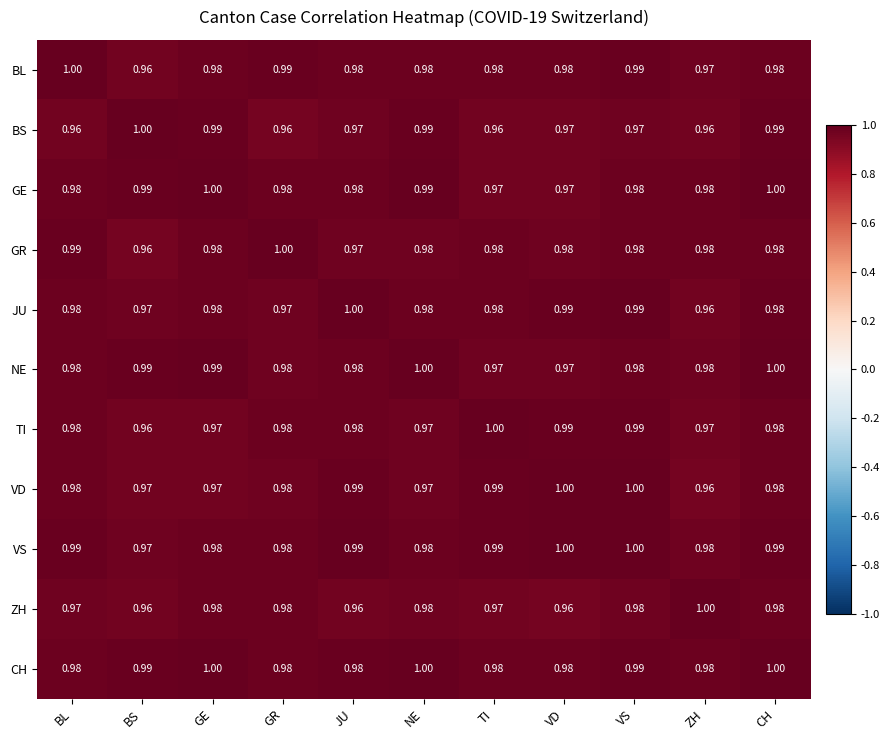

Which category has the lowest value in the GR series?

BS